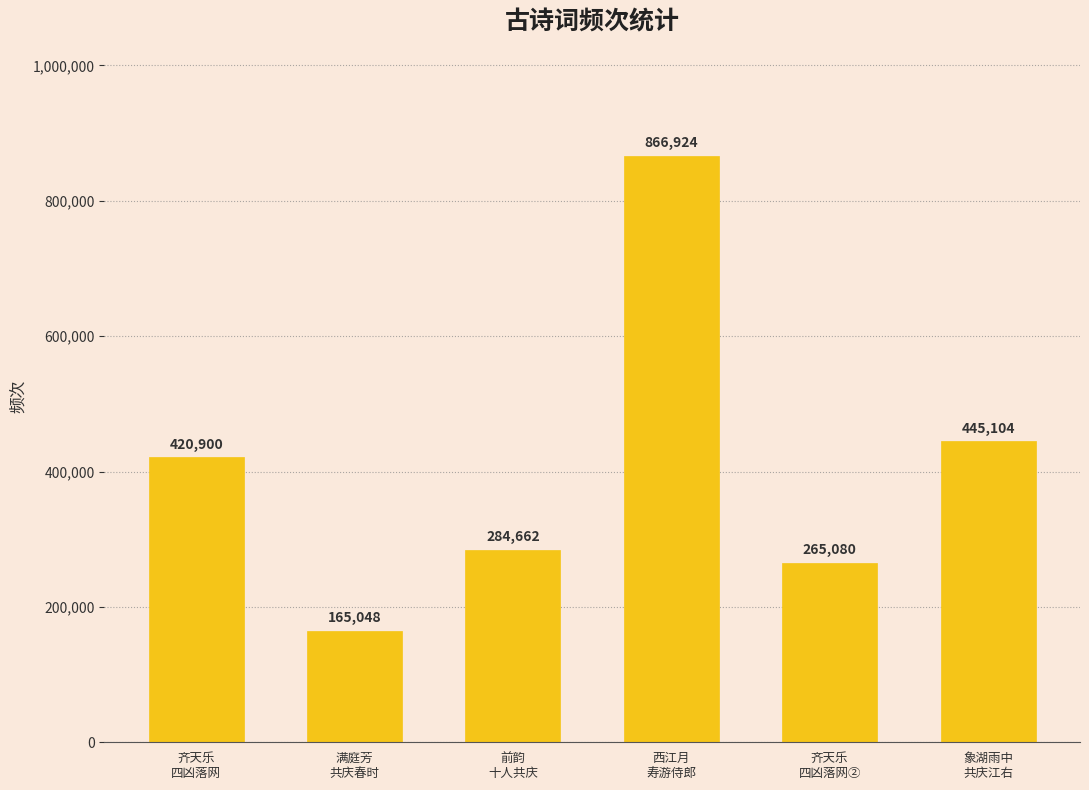

Reading left to right, list all the values displayed in this chart.

420900	165048	284662	866924	265080	445104